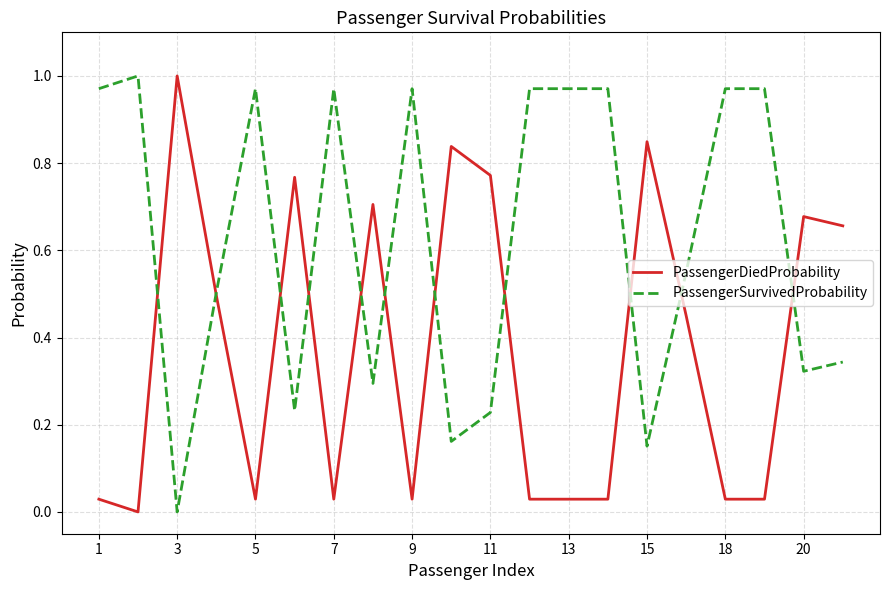

How many intersections are there between PassengerDiedProbability and PassengerSurvivedProbability?

11